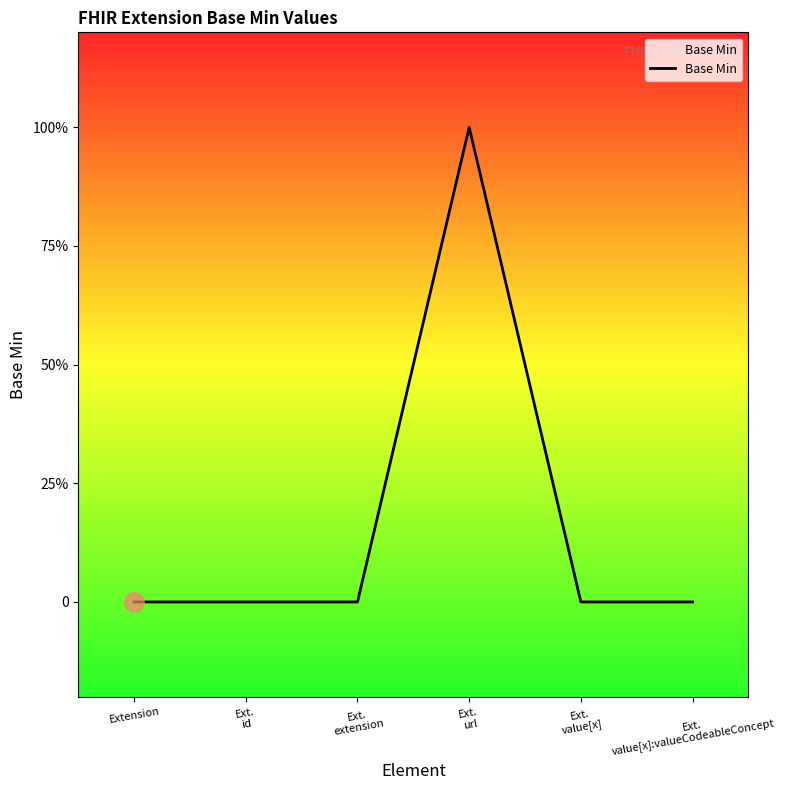

Does the chart display data point markers on the line(s)?

No